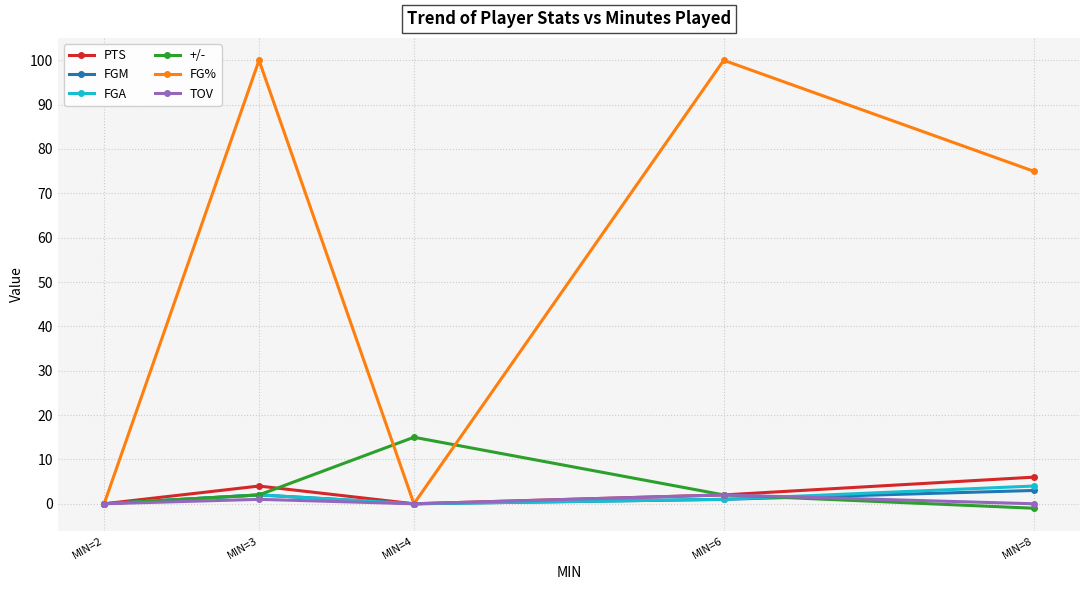

Reading left to right, what are all the values shown in this chart?

PTS: MIN=2=0	MIN=3=4	MIN=4=0	MIN=6=2	MIN=8=6
FGM: MIN=2=0	MIN=3=2	MIN=4=0	MIN=6=1	MIN=8=3
FGA: MIN=2=0	MIN=3=2	MIN=4=0	MIN=6=1	MIN=8=4
+/-: MIN=2=0	MIN=3=2	MIN=4=15	MIN=6=2	MIN=8=-1
FG%: MIN=2=0	MIN=3=100	MIN=4=0	MIN=6=100	MIN=8=75
TOV: MIN=2=0	MIN=3=1	MIN=4=0	MIN=6=2	MIN=8=0